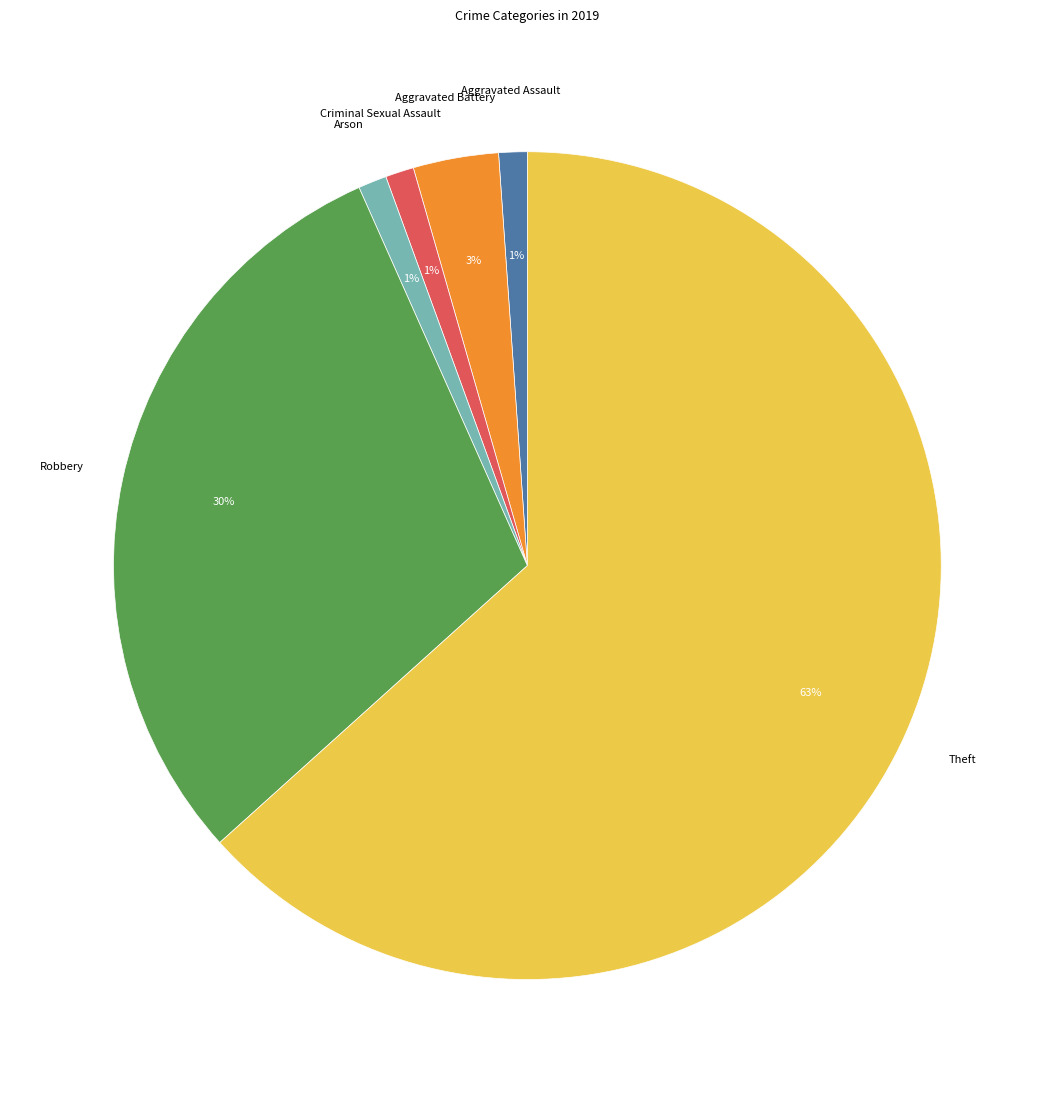

Does any single category account for the majority?

Yes